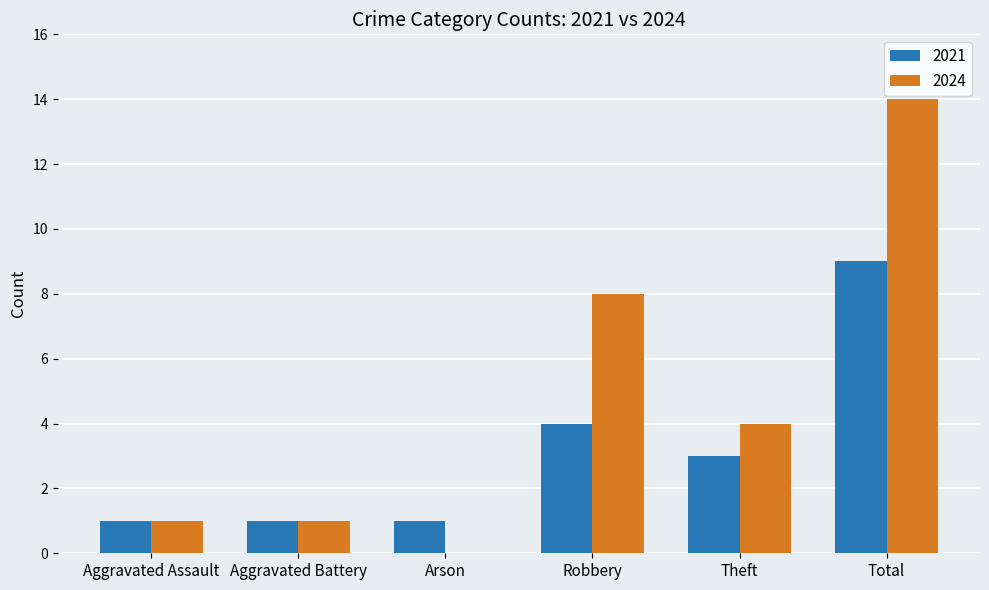

What is the sum of all 2021 values?

19